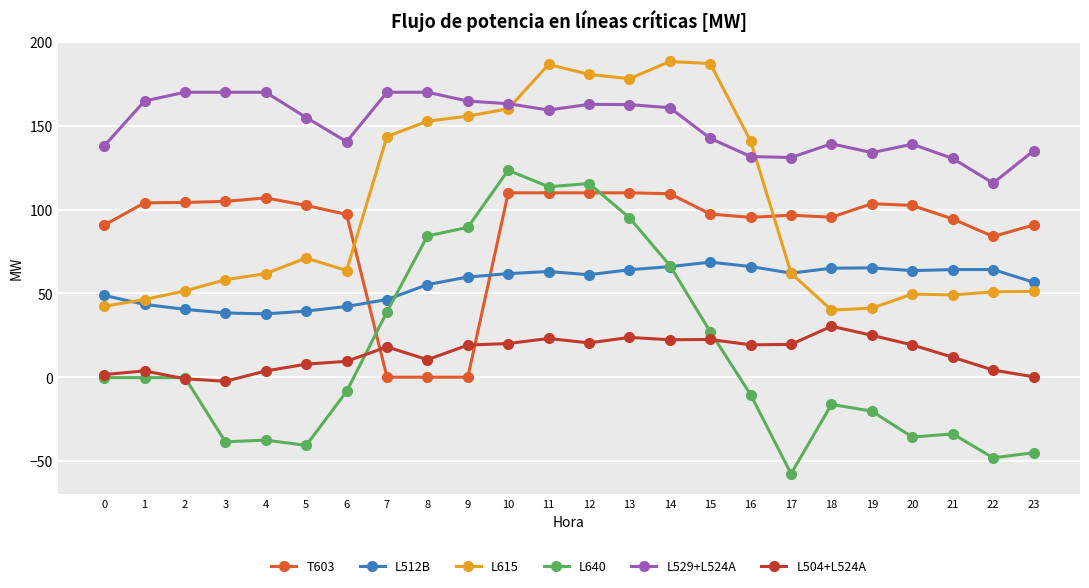

True or false: L504+L524A and L512B cross at least once.

False